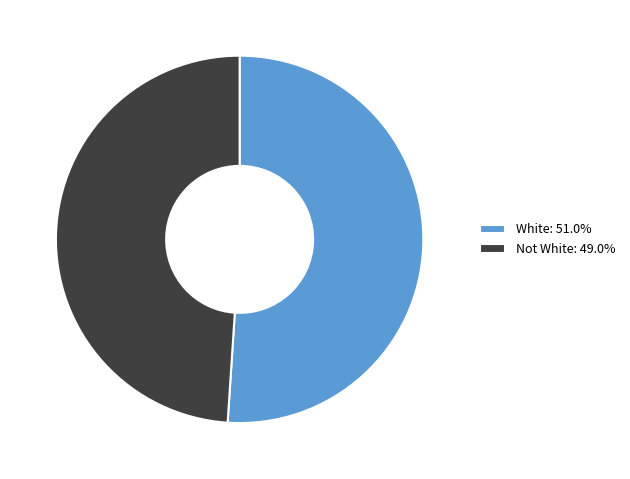

What is the ratio of the value at Not White: 49.0% to the value at White: 51.0%?

1.0